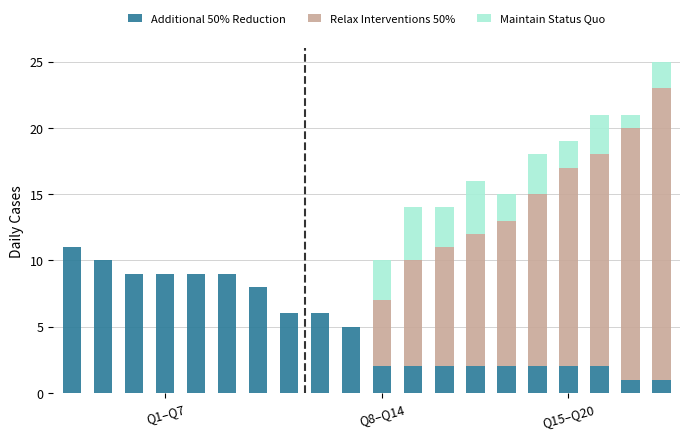

Count the number of data series in this chart.

3